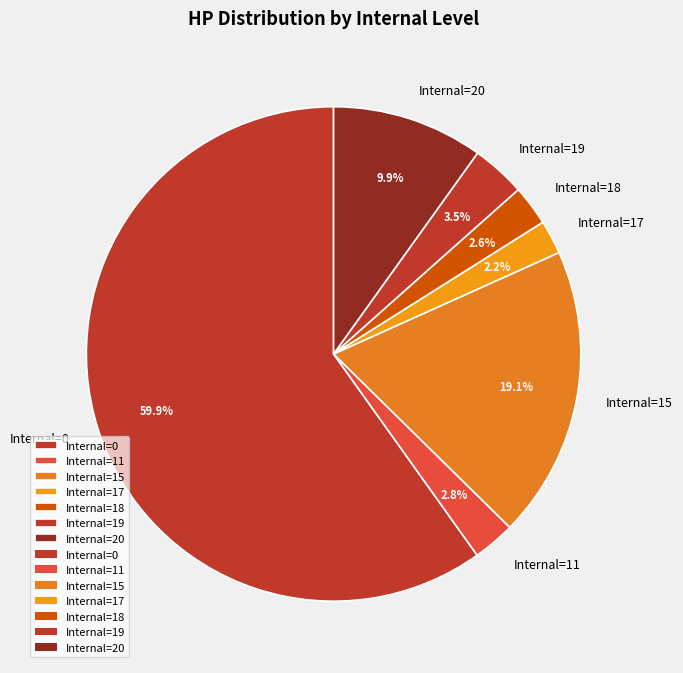

Is the sum of Internal=17 and Internal=0 greater than half?

Yes